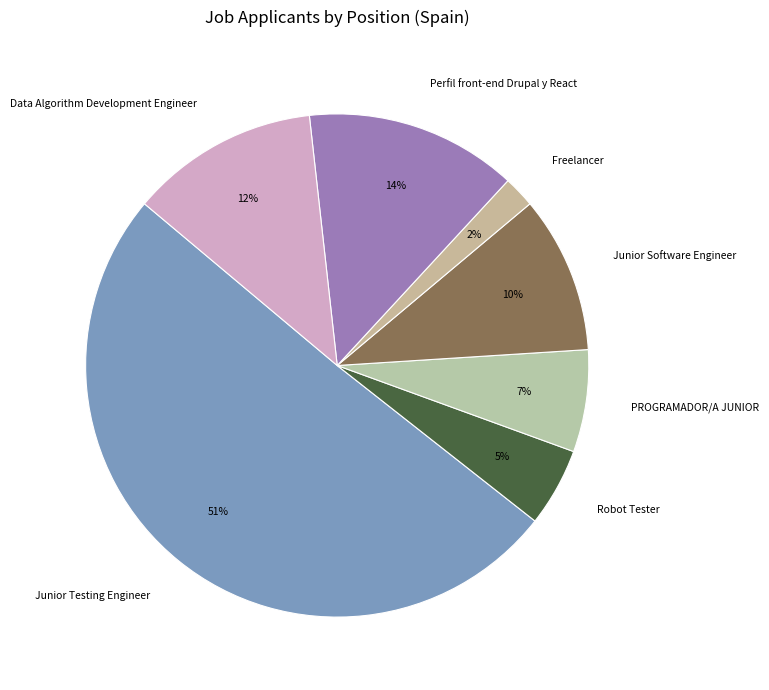

Which category accounts for the majority?

Junior Testing Engineer